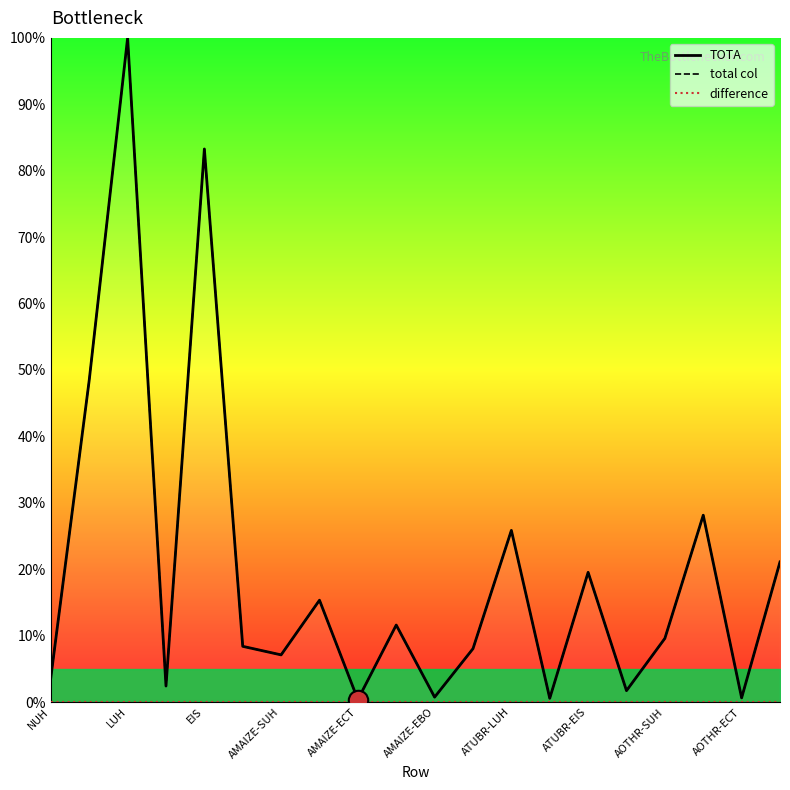

At which label is difference closest to 0?

NUH